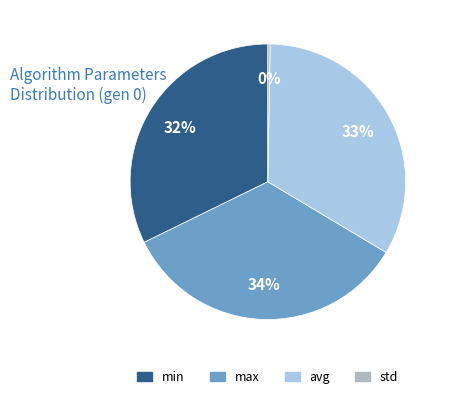

Which has a higher value, avg or min?

avg